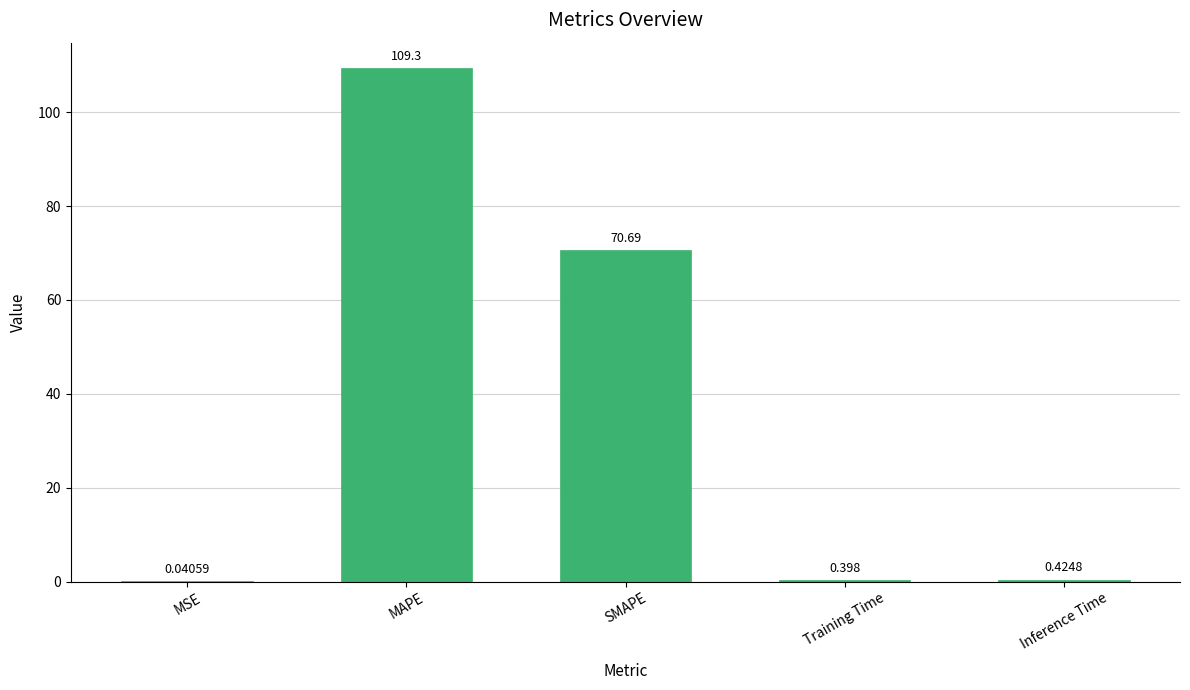

Are the bars horizontal?

No